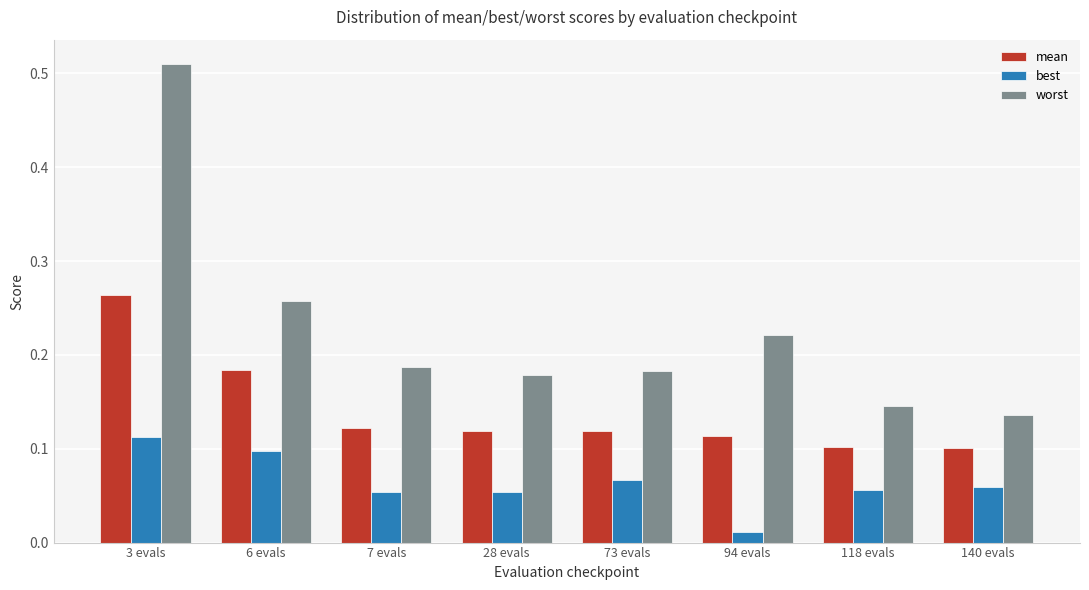

Which label corresponds to the smallest value in the chart?

94 evals